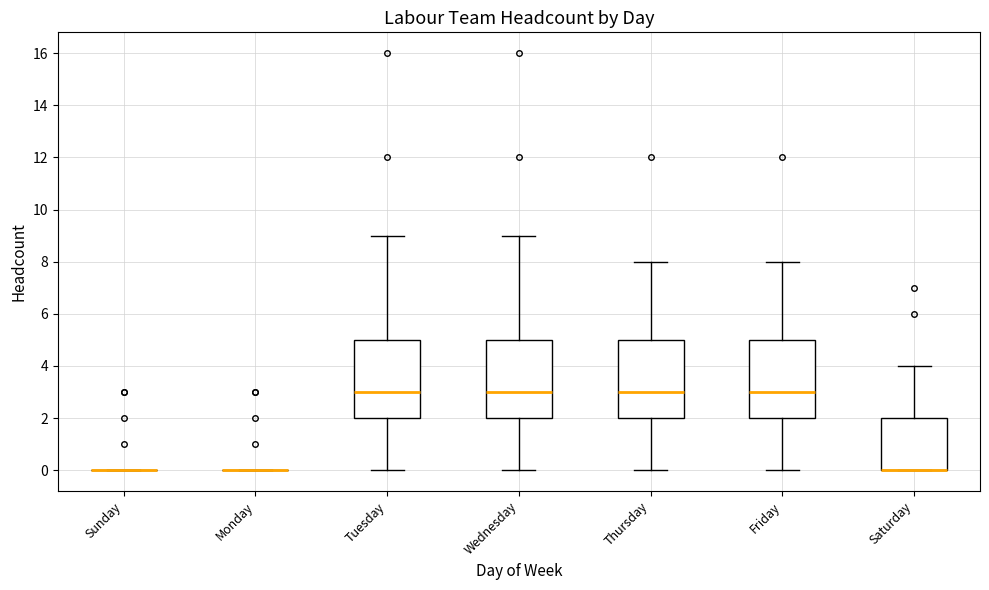

Where does the lower whisker of the box for Friday end on the y-axis? The values are not printed on the chart, so give them approximately, as read against the axis.

0